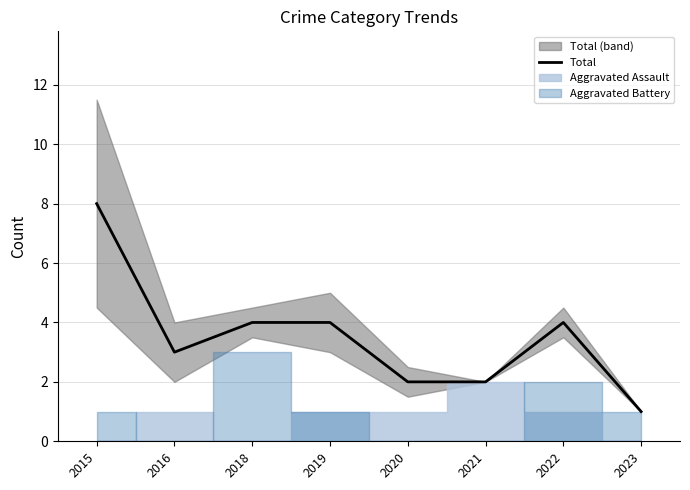

What is the smallest value displayed?

1